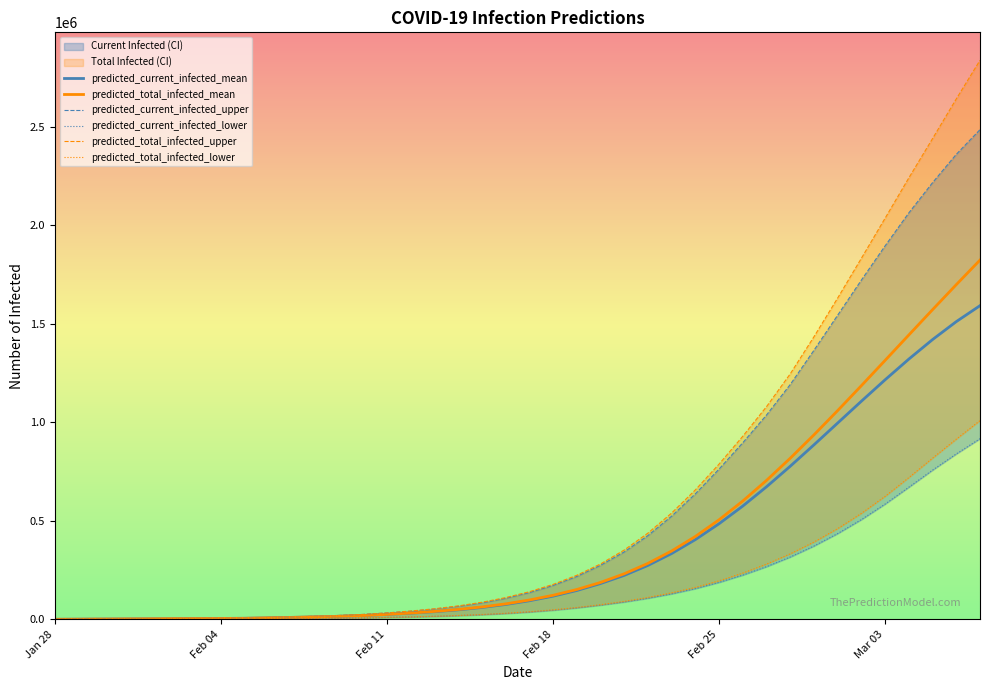

What is the highest value of the predicted_total_infected_mean series?

1824280